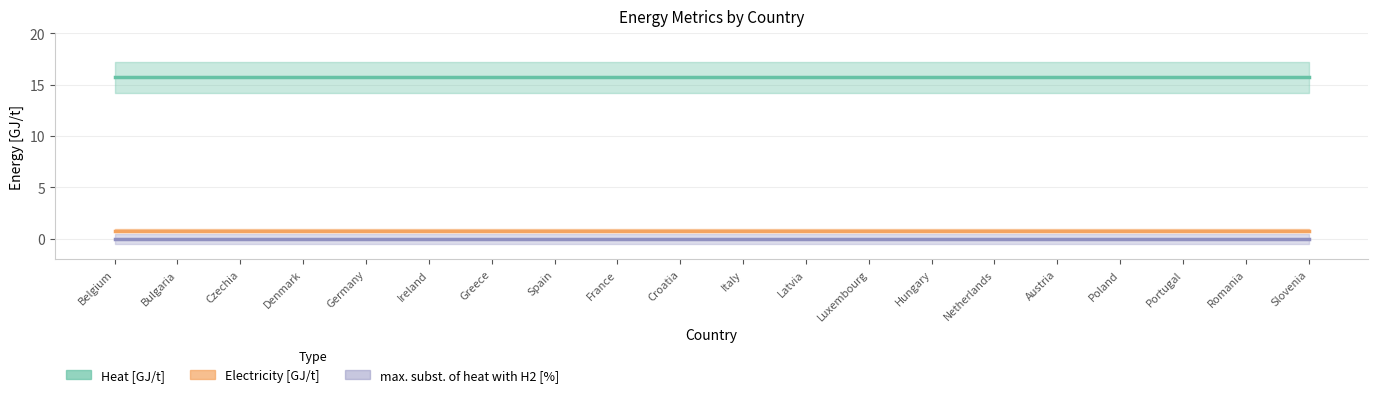

What is the label of the 2nd point from the right?

Romania